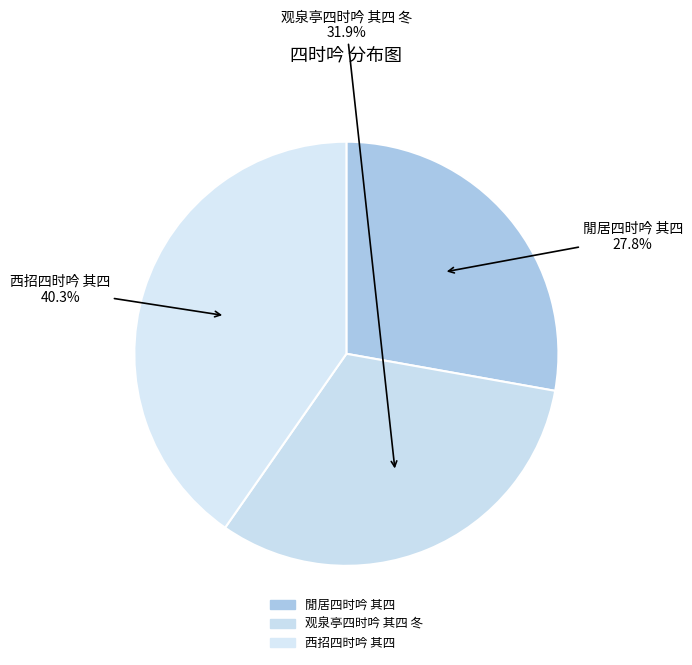

What percentage is NOT represented by 閒居四时吟 其四?

72.2%